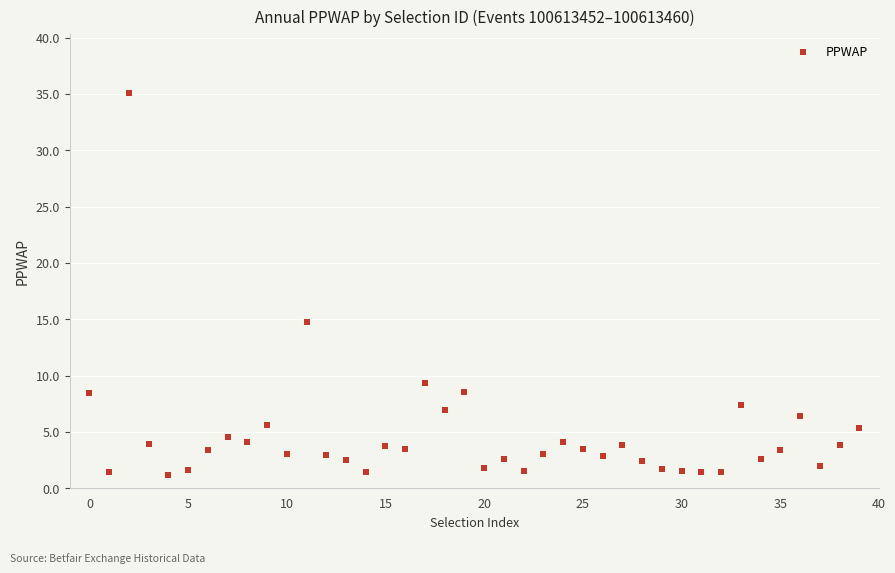

What is the range of Y values (max minus min)?

33.9